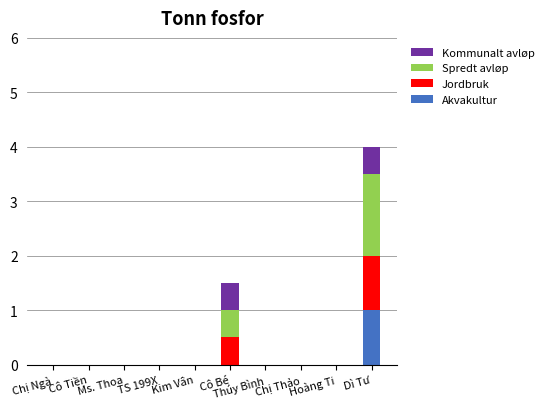

Does the chart contain stacked bars?

Yes